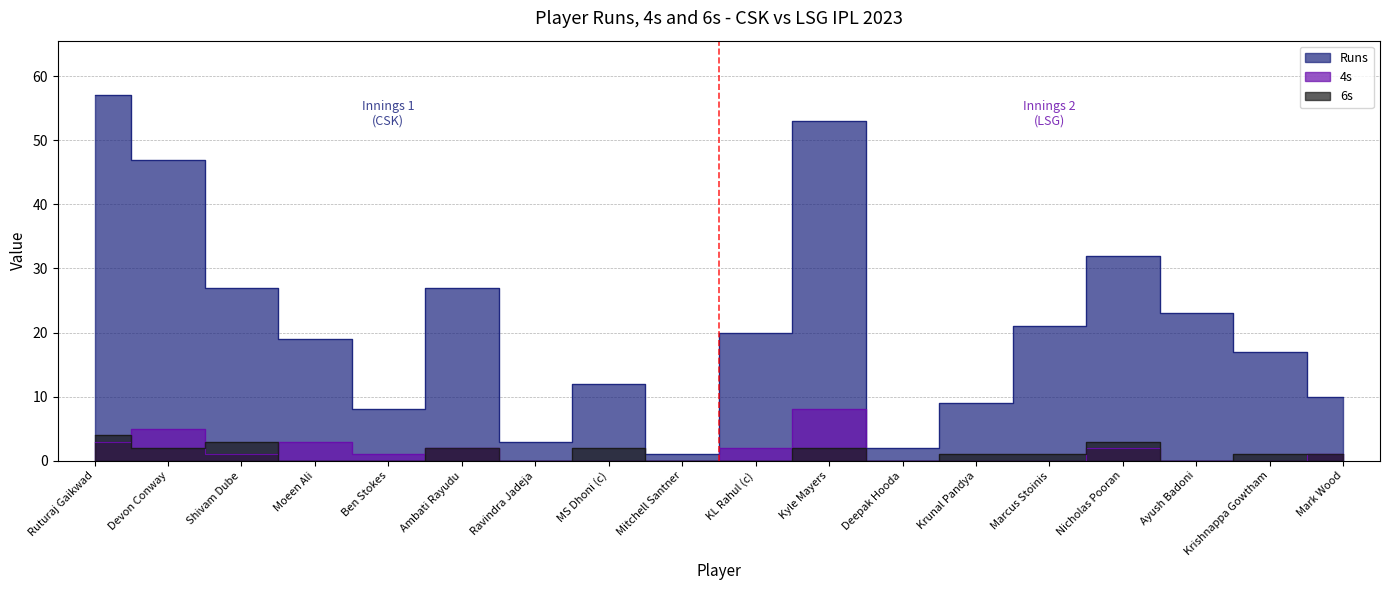

How many values in the 6s series exceed 1?

7